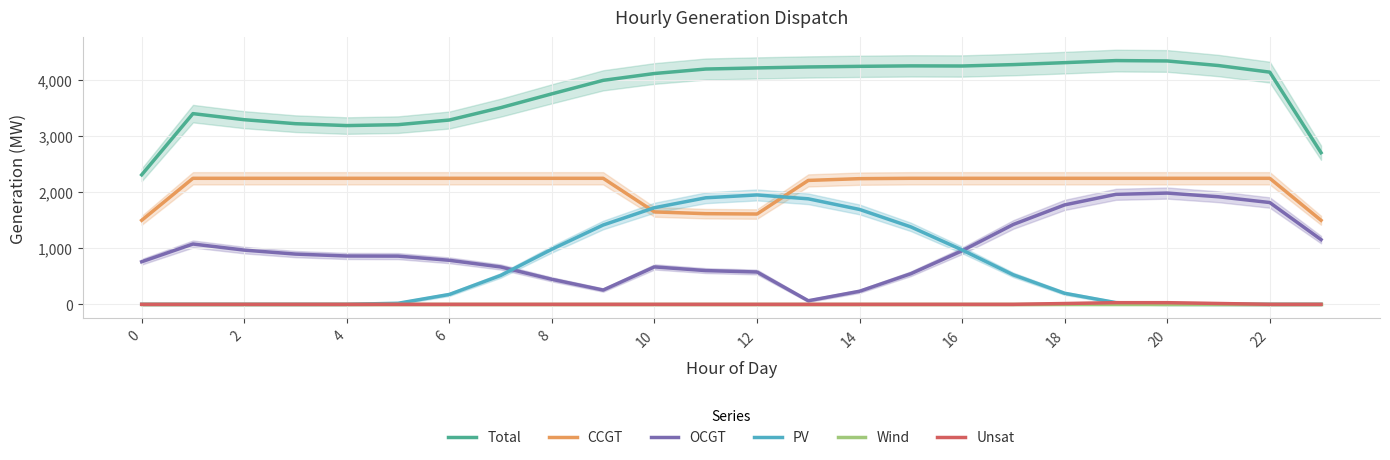

What is the difference between the highest and lowest values at 16?

3750.0